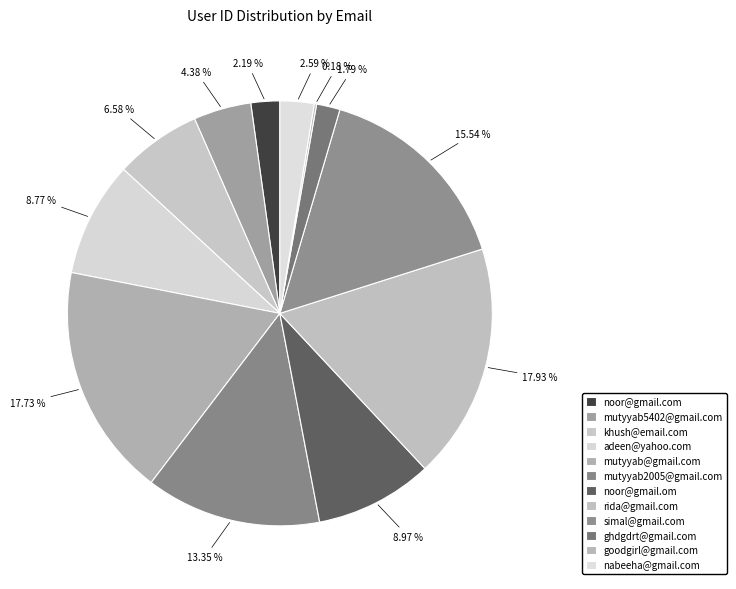

How many segments does this pie chart have?

12